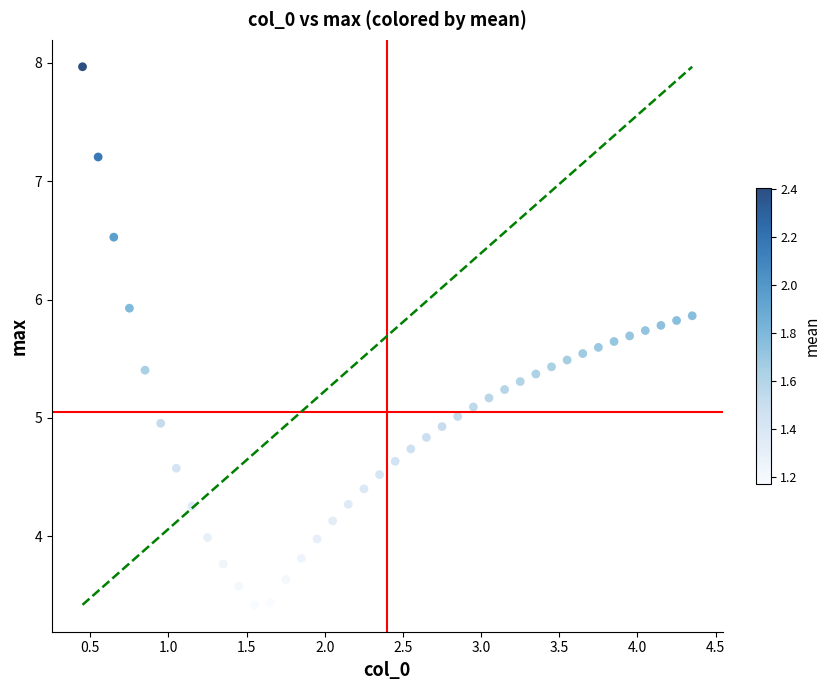

What is the range of X values (max minus min)?

3.9